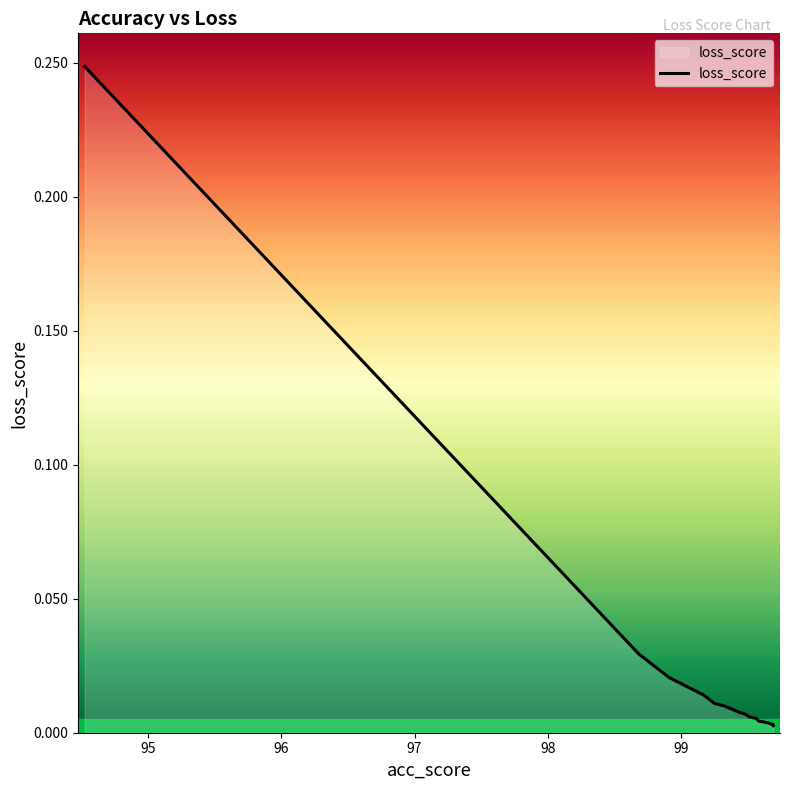

Does the chart have visible grid lines?

No